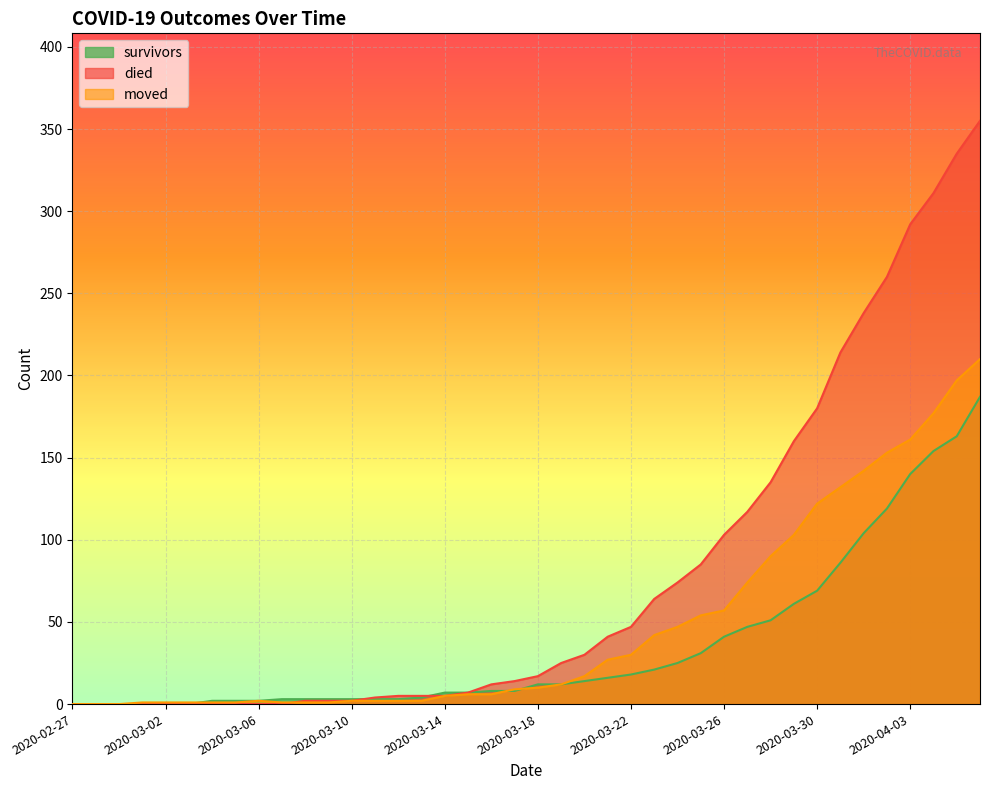

Rank the categories by survivors value from lowest to highest.

2020-02-27, 2020-02-28, 2020-02-29, 2020-03-01, 2020-03-02, 2020-03-03, 2020-03-04, 2020-03-05, 2020-03-06, 2020-03-07, 2020-03-08, 2020-03-09, 2020-03-10, 2020-03-11, 2020-03-12, 2020-03-13, 2020-03-14, 2020-03-15, 2020-03-16, 2020-03-17, 2020-03-18, 2020-03-19, 2020-03-20, 2020-03-21, 2020-03-22, 2020-03-23, 2020-03-24, 2020-03-25, 2020-03-26, 2020-03-27, 2020-03-28, 2020-03-29, 2020-03-30, 2020-03-31, 2020-04-01, 2020-04-02, 2020-04-03, 2020-04-04, 2020-04-05, 2020-04-06